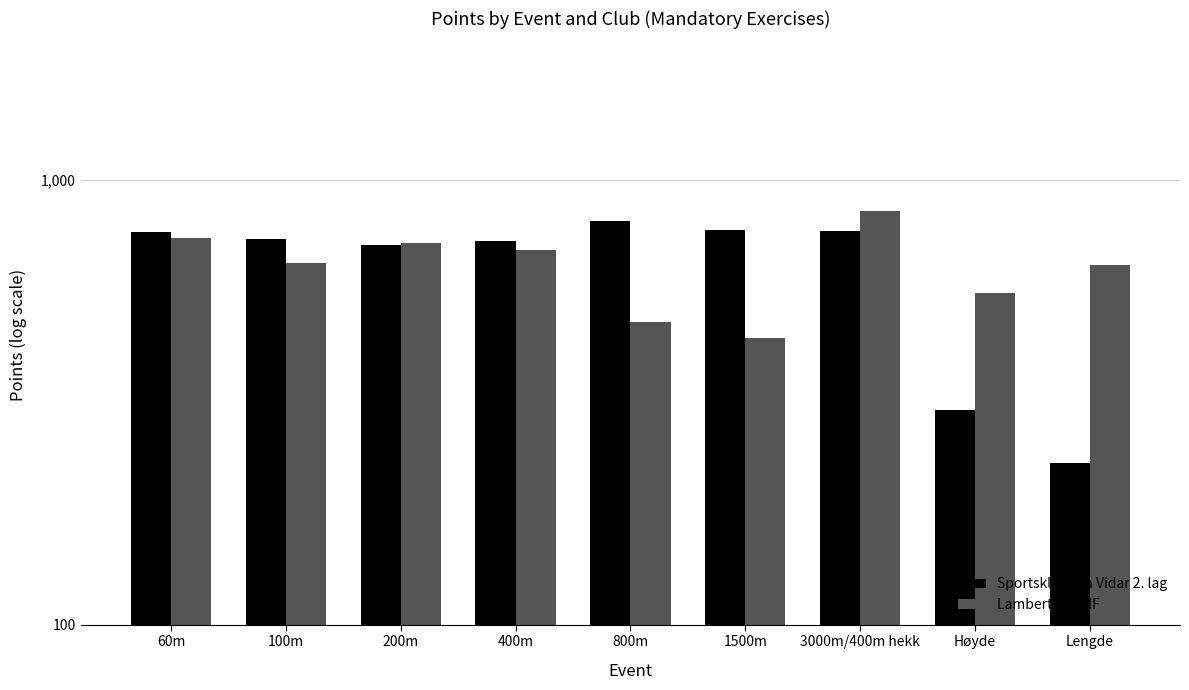

Read the Sportsklubben Vidar 2. lag value at 800m.

806